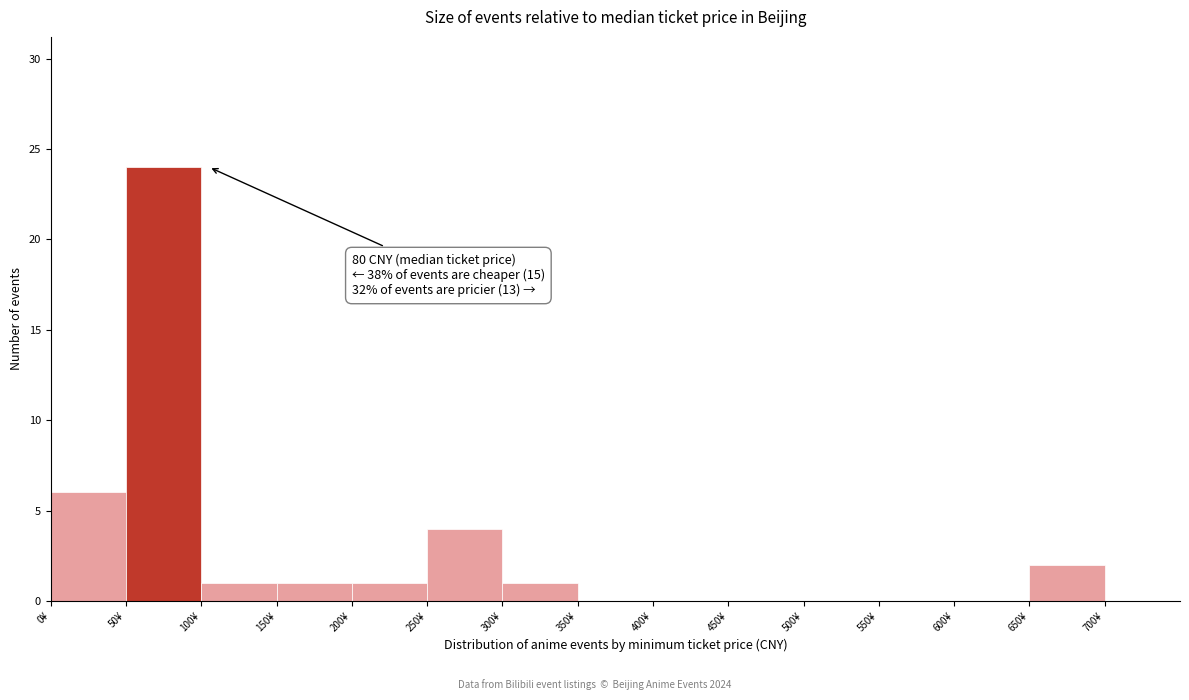

Over which range of the x-axis is the bar tallest?

50 to 100